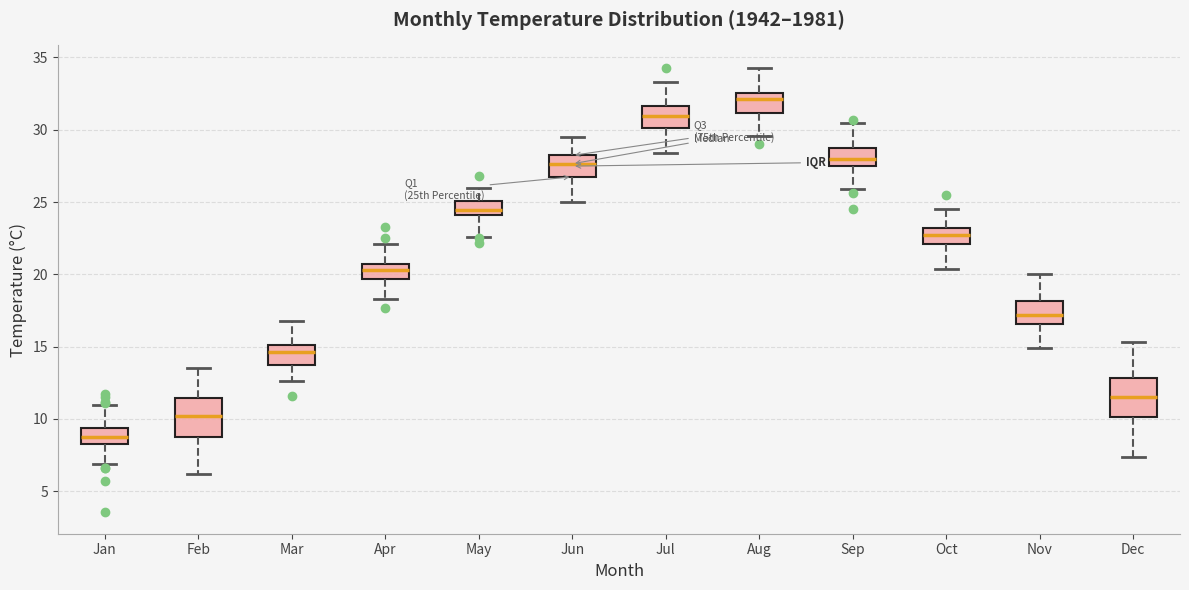

Where is the lower edge of the box for Apr on the y-axis? The values are not printed on the chart, so give them approximately, as read against the axis.

19.5